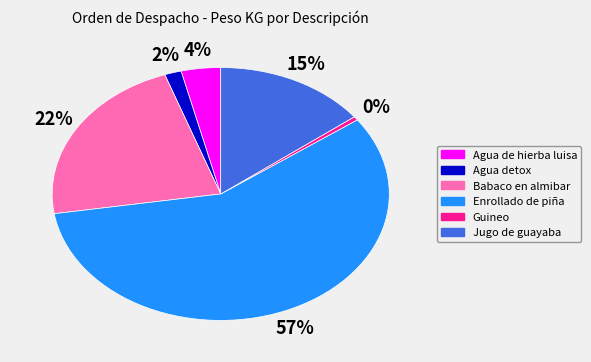

To the nearest percent, what portion does Babaco en almibar represent?

22%